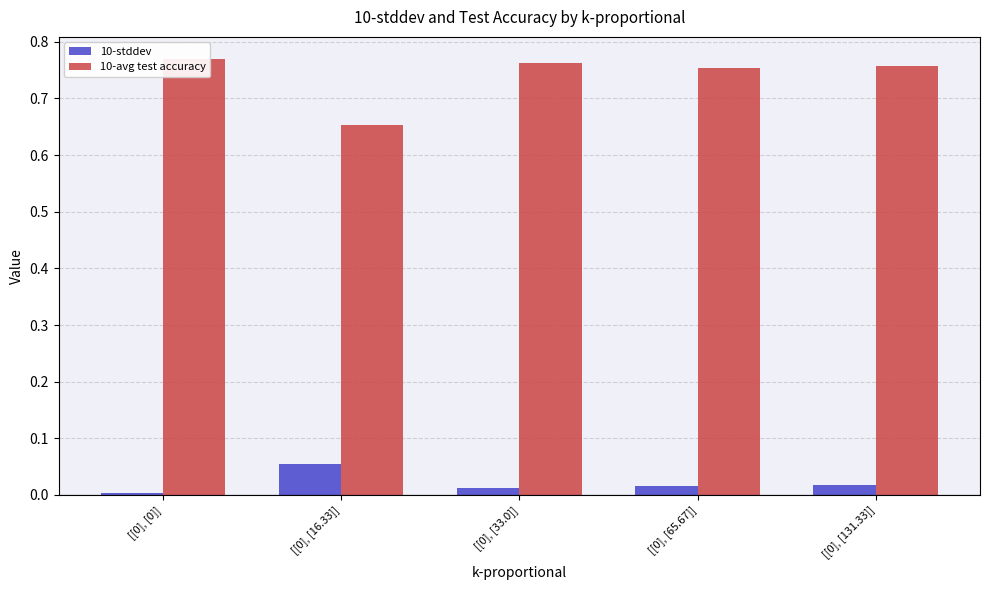

What are all the series names shown in the legend?

10-stddev, 10-avg test accuracy